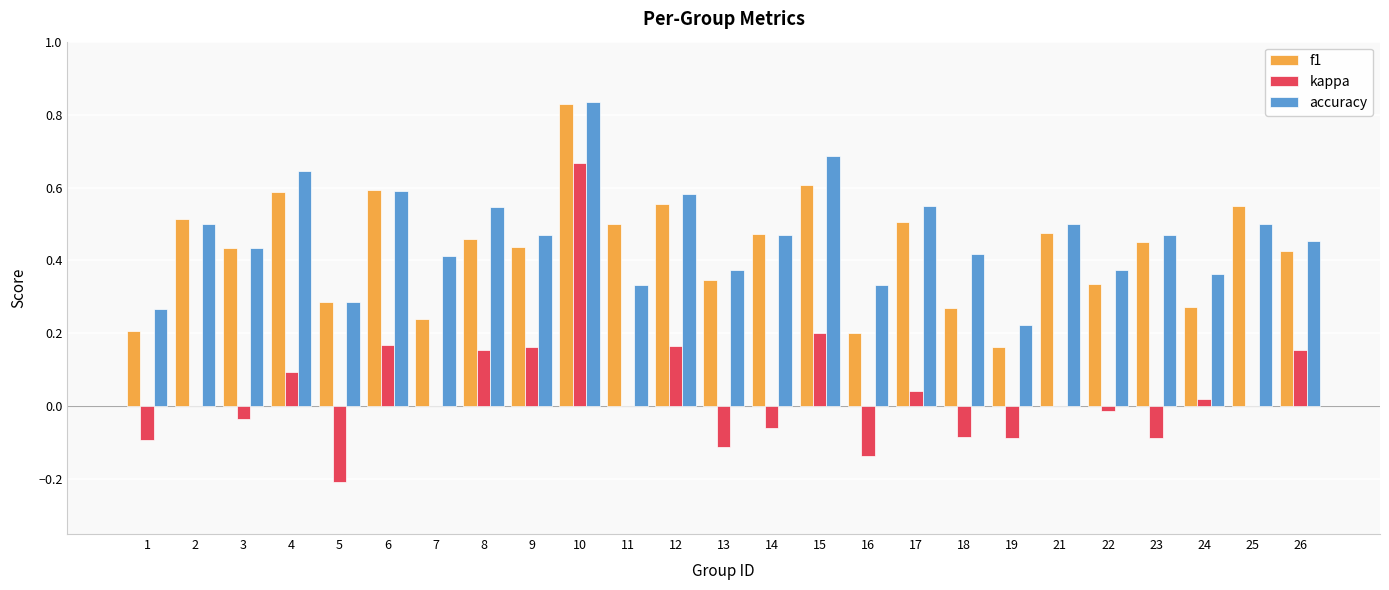

What is the sum of the f1 values at 11 and 4?

1.1